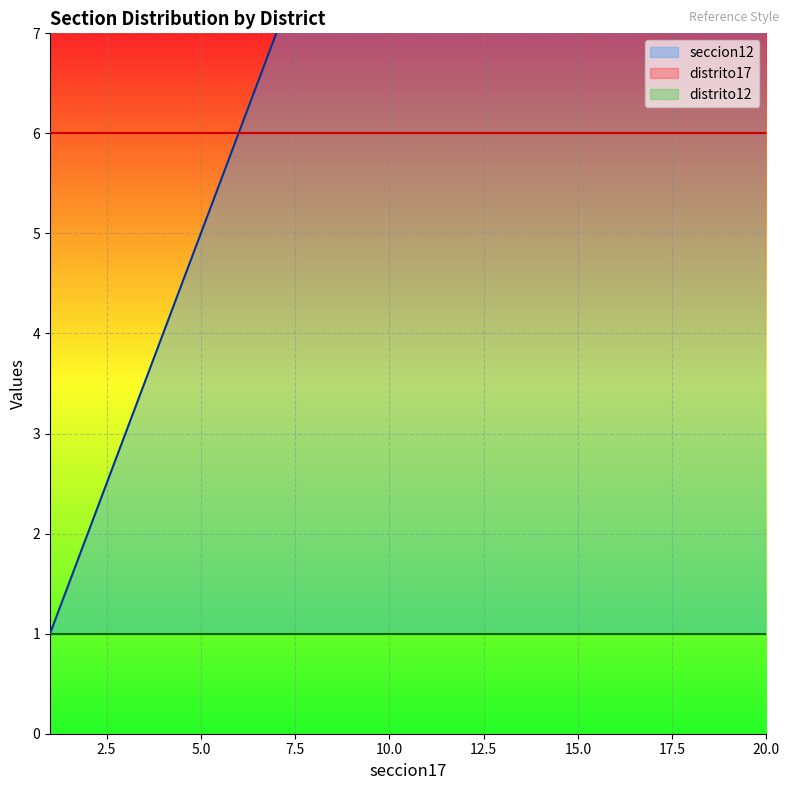

Which series changed the most between 10 and 13?

seccion12